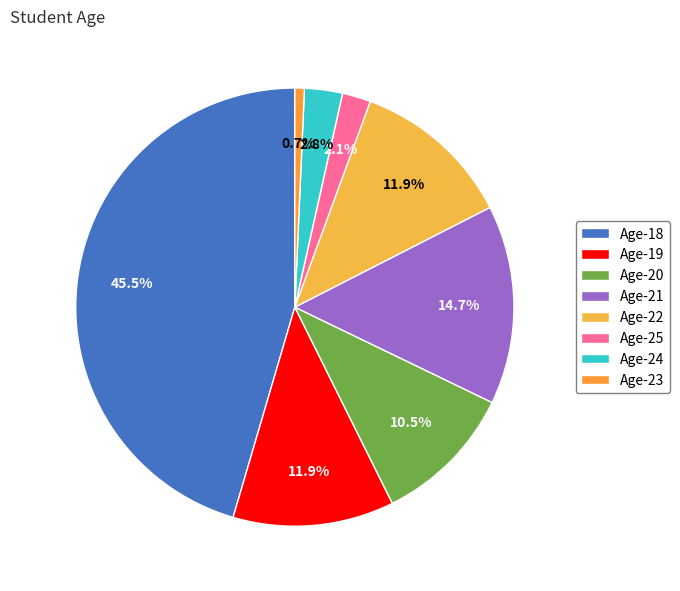

Approximately how many times larger is the value at Age-20 compared to Age-23?

15.0